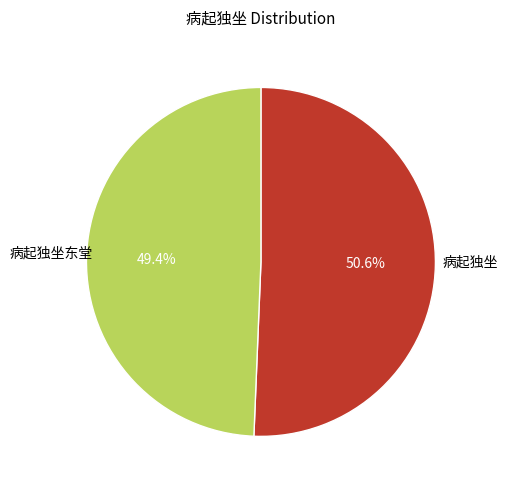

Does any single category account for the majority?

Yes